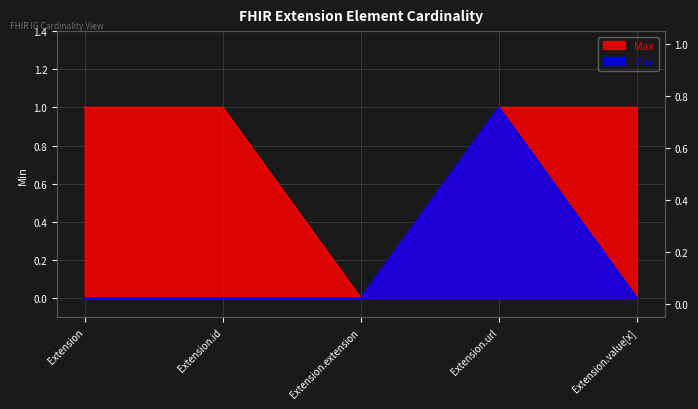

What is the difference between the maximum and second lowest values in the Min series?

1